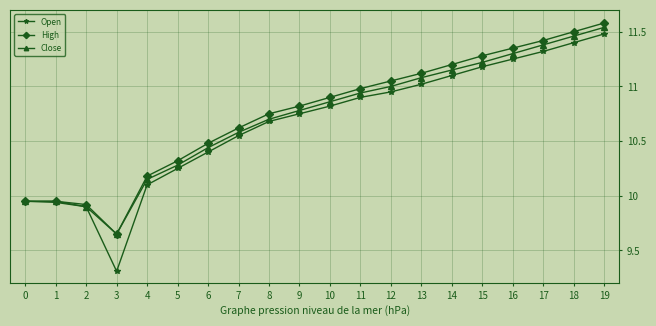

What are all the series names shown in the legend?

Open, High, Close